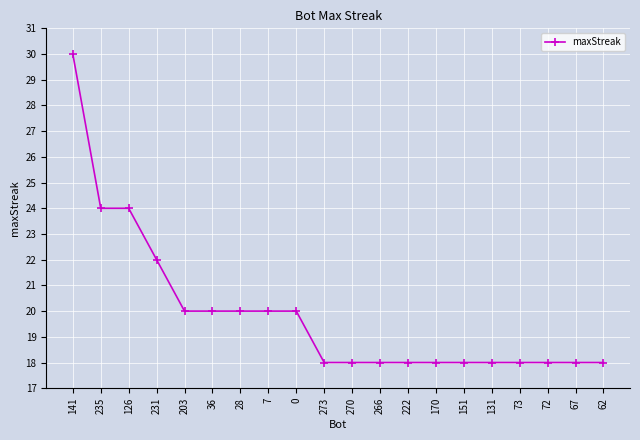

How many categories are shown in the chart?

20